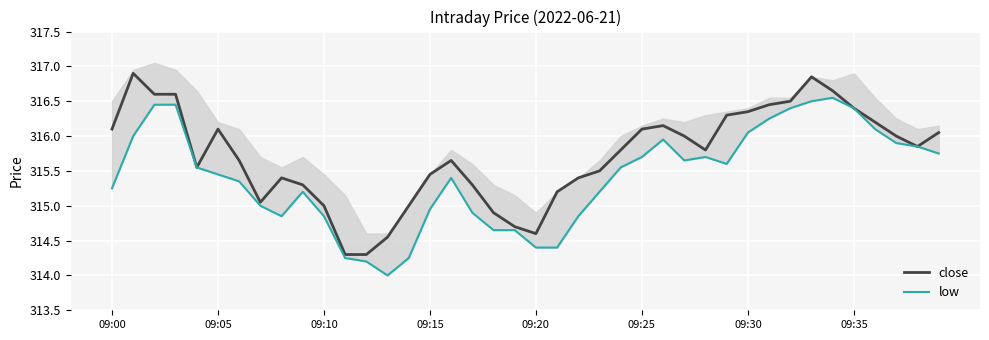

What is the label of the 40th point from the left?

39